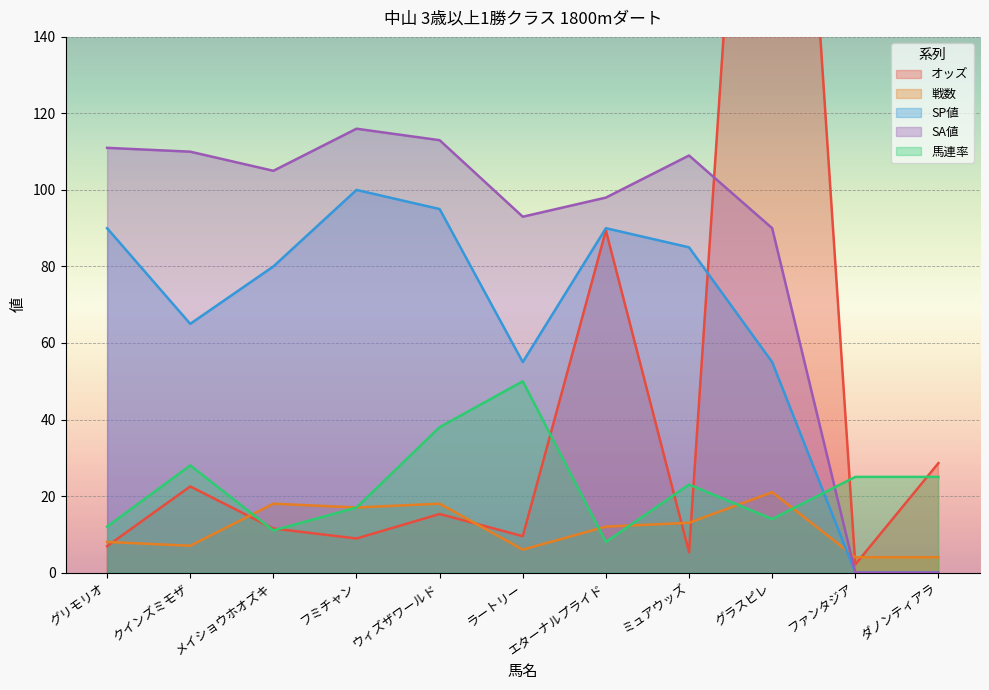

What is the label of the 10th point from the left?

ファンタジア